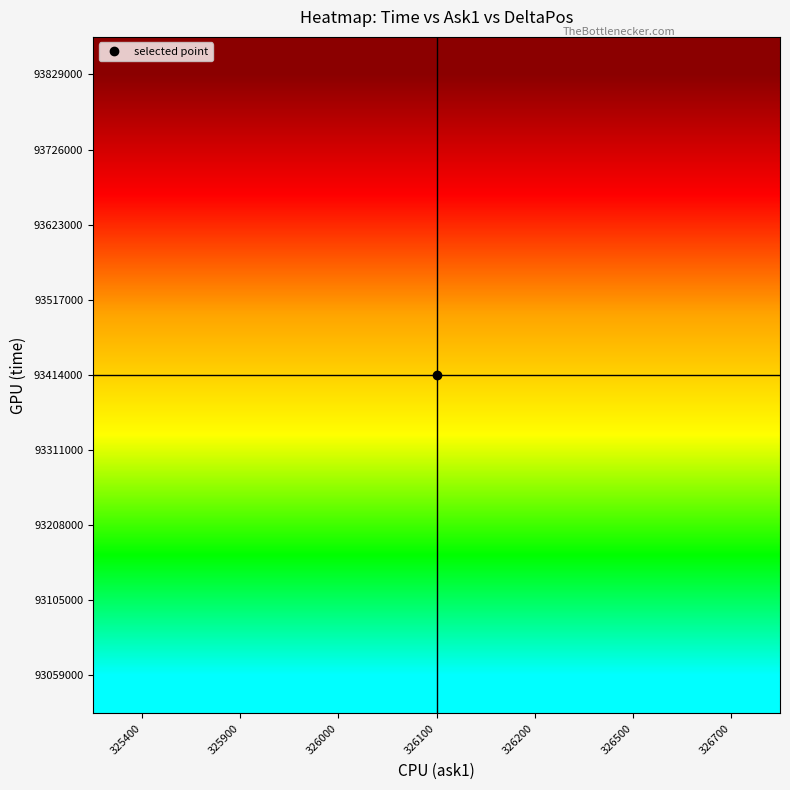

Between 325900 and 326100, which is larger?

325900